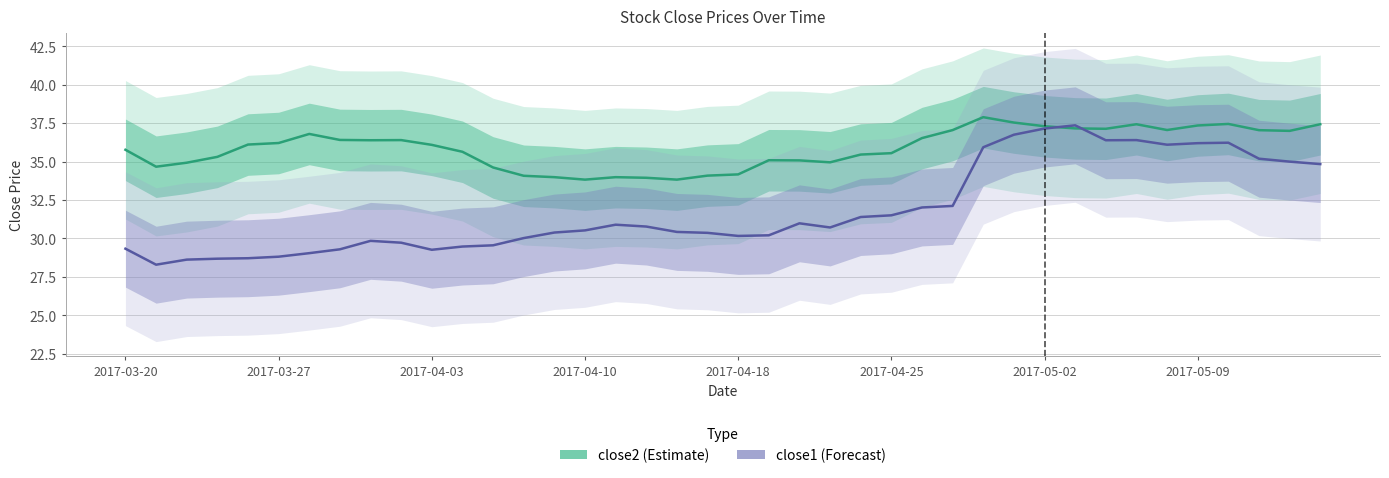

What is the value of the close1 point at the 3rd from the left?

28.6